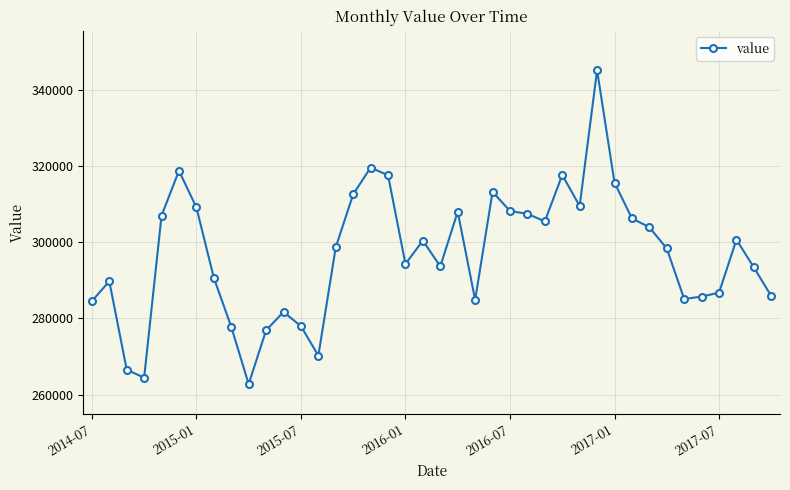

True or false: there are more than 0 points higher than both neighbors.

True